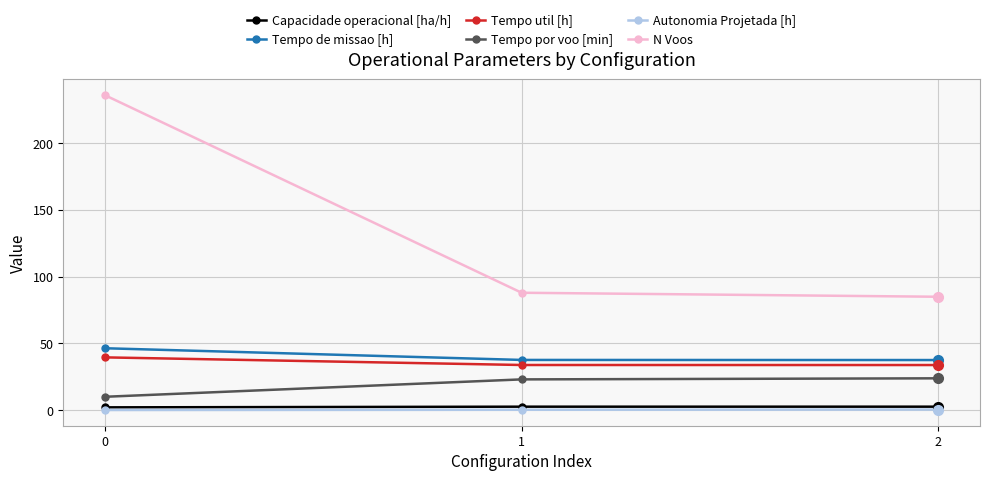

How many lines are shown in the chart?

6